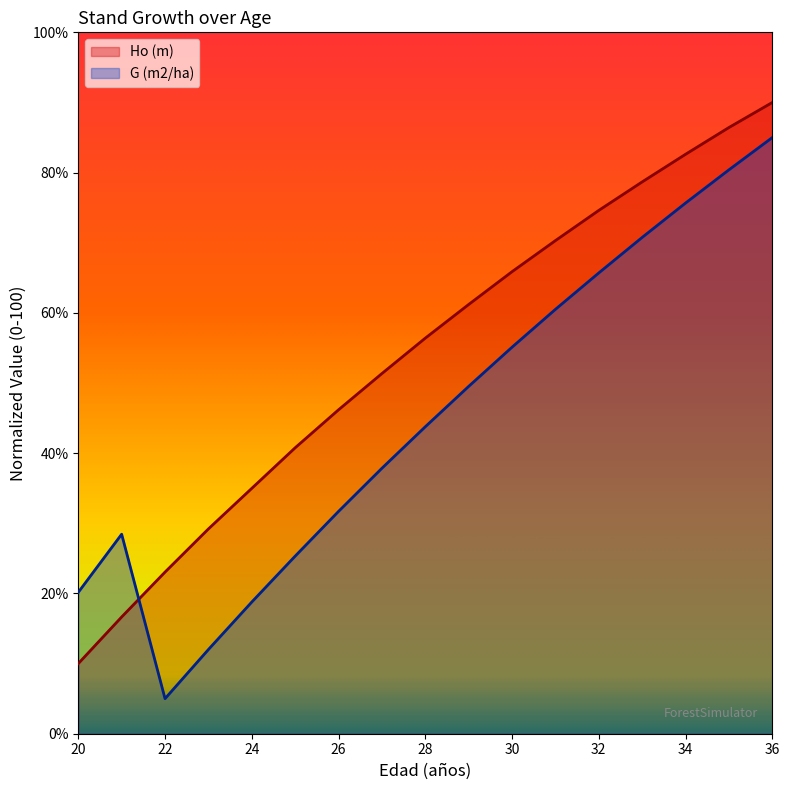

Is it true that G (m2/ha) equals 40.6 at 25?

False